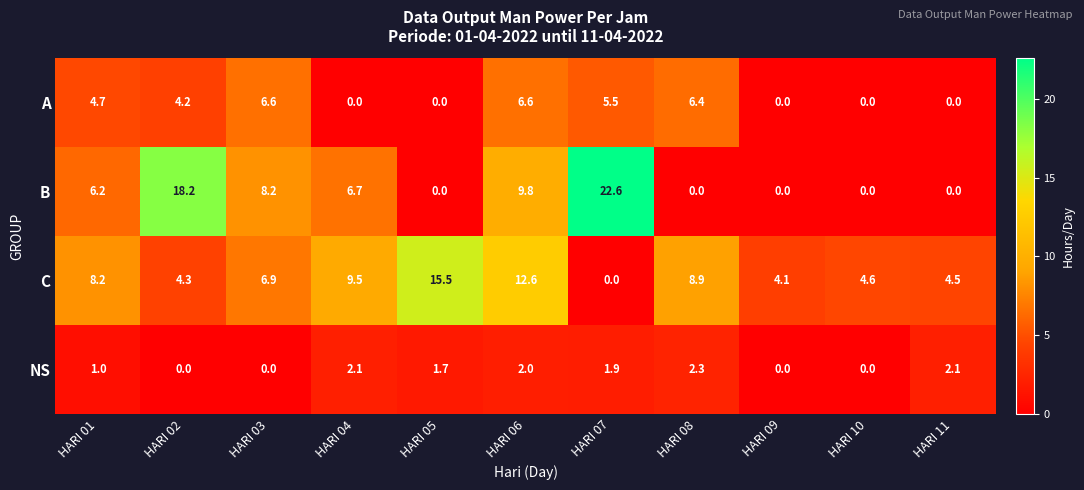

What is the average value of the NS series?

1.2